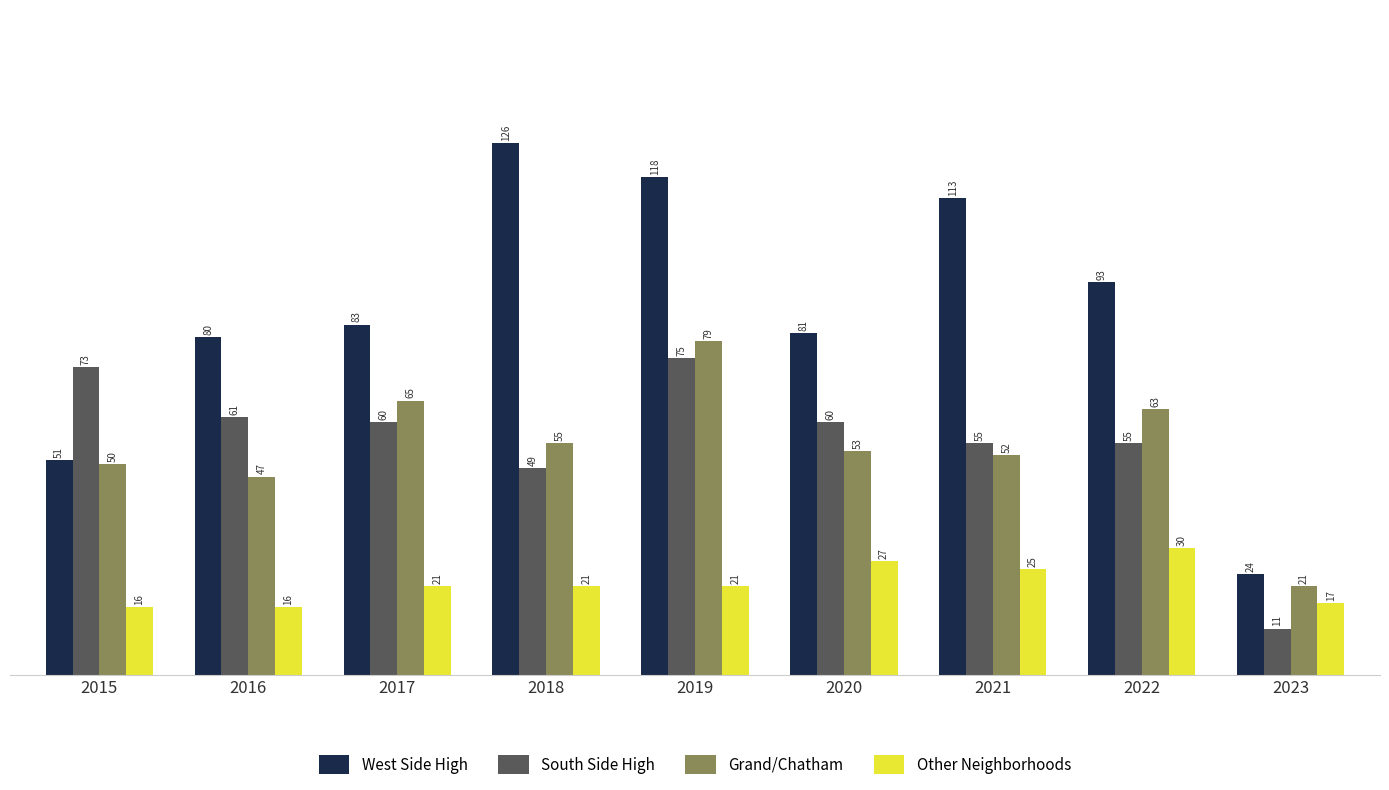

The Other Neighborhoods series shows 16 at 2015. True or false?

True